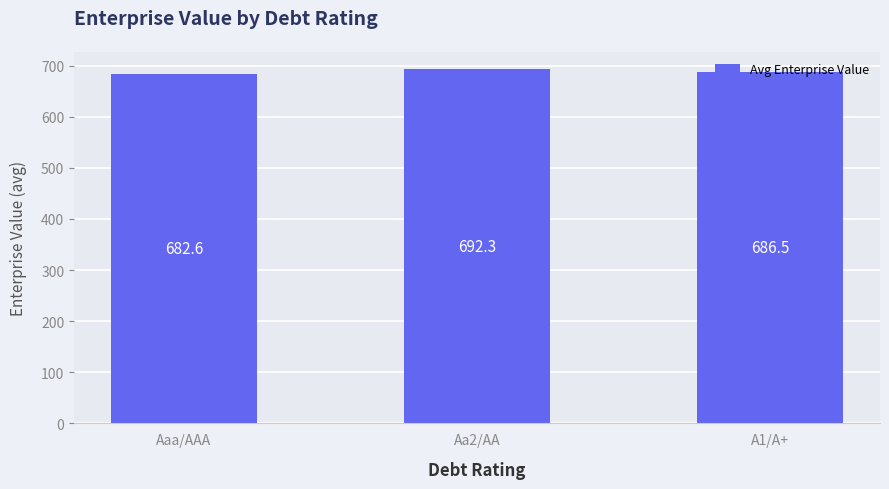

Between A1/A+ and Aa2/AA, which is larger?

Aa2/AA